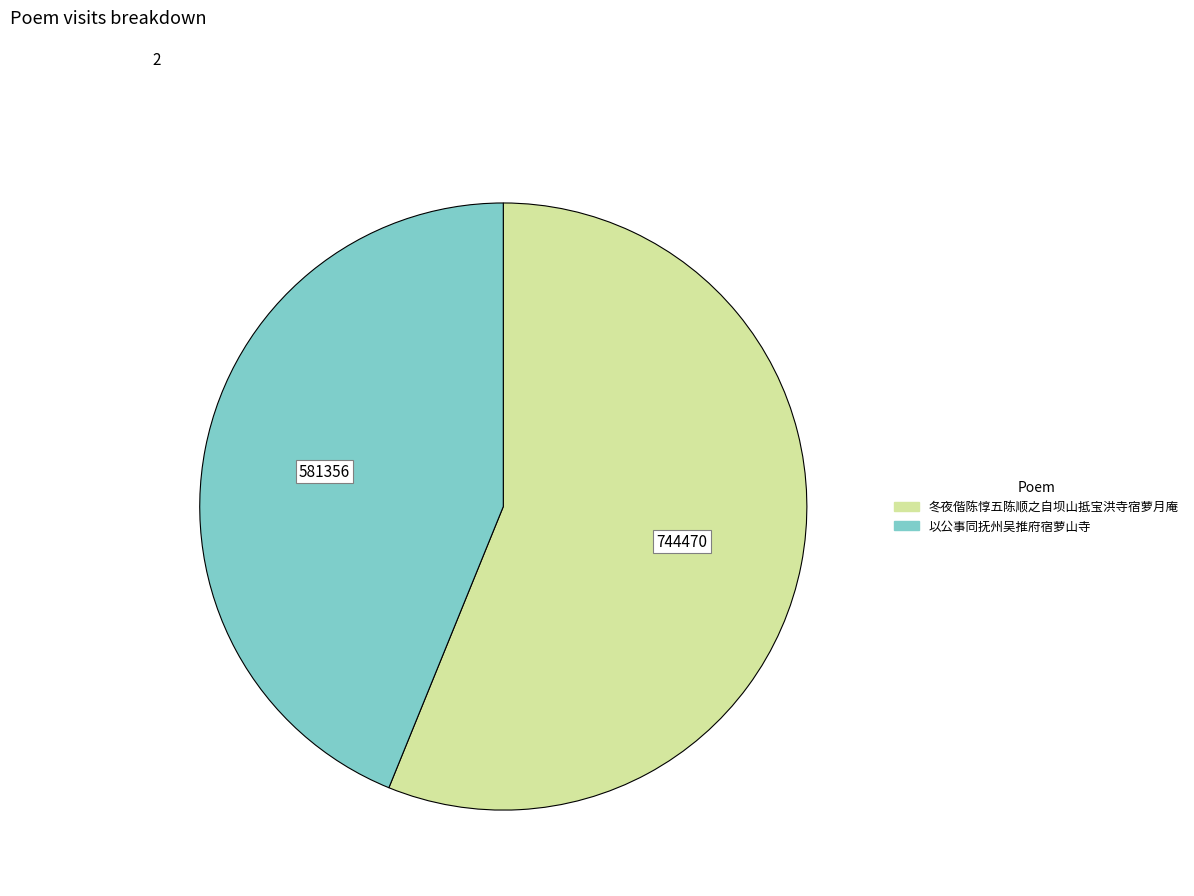

Which has a higher value, 以公事同抚州吴推府宿萝山寺 or 冬夜偕陈惇五陈顺之自坝山抵宝洪寺宿萝月庵?

冬夜偕陈惇五陈顺之自坝山抵宝洪寺宿萝月庵